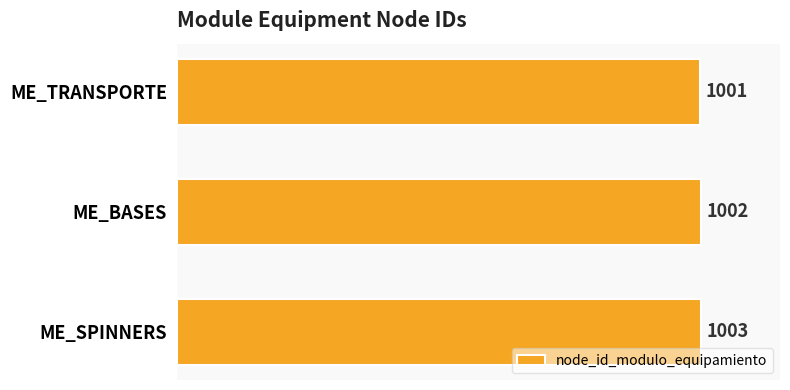

The value at ME_SPINNERS is 1669. True or false?

False